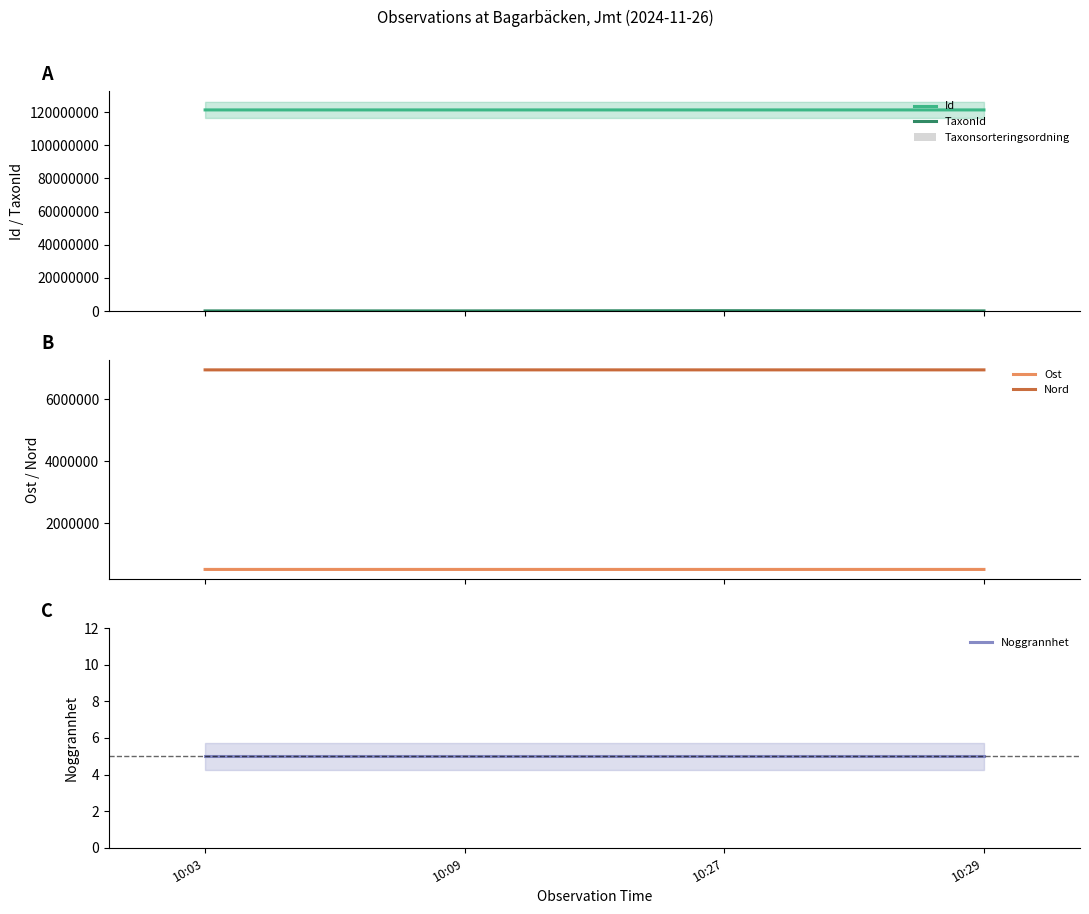

Reading left to right, extract all data points from this chart.

Id: 10:03=121342808	10:09=121342686	10:27=121342650	10:29=121342814
TaxonId: 10:03=100109	10:09=100110	10:27=220787	10:29=100049
Taxonsorteringsordning: 10:03=57357	10:09=57378	10:27=98113	10:29=57373
Ost: 10:03=508361	10:09=508374	10:27=508374	10:29=508367
Nord: 10:03=6956640	10:09=6956641	10:27=6956641	10:29=6956629
Noggrannhet: 10:03=5	10:09=5	10:27=5	10:29=5